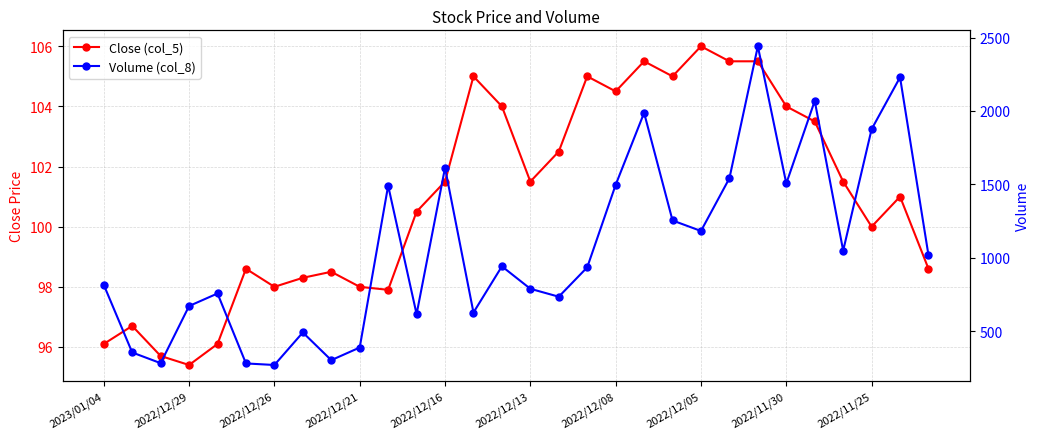

What is the difference between the highest and lowest values at 13?

521.2